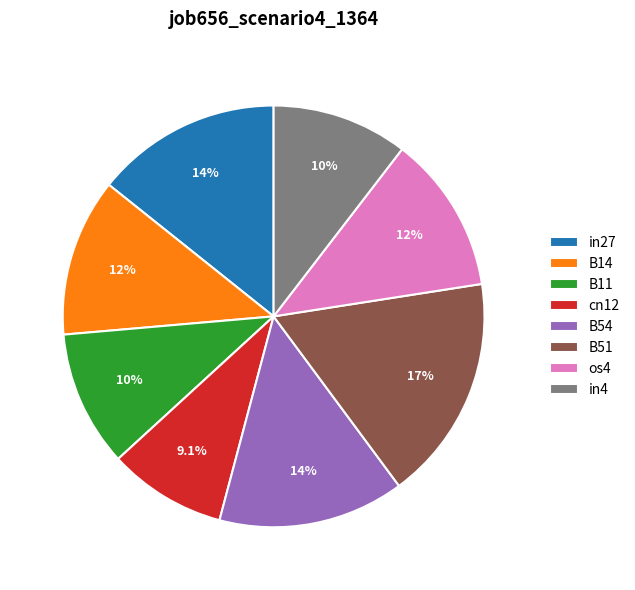

To the nearest percent, what portion does B51 represent?

17%